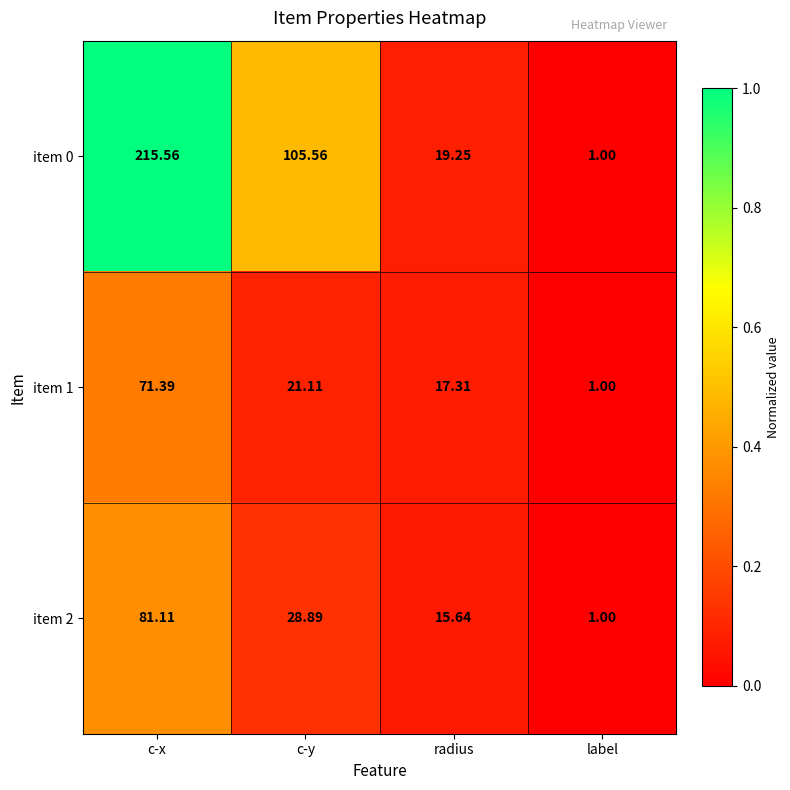

At which label does item 1 first exceed 21?

c-x